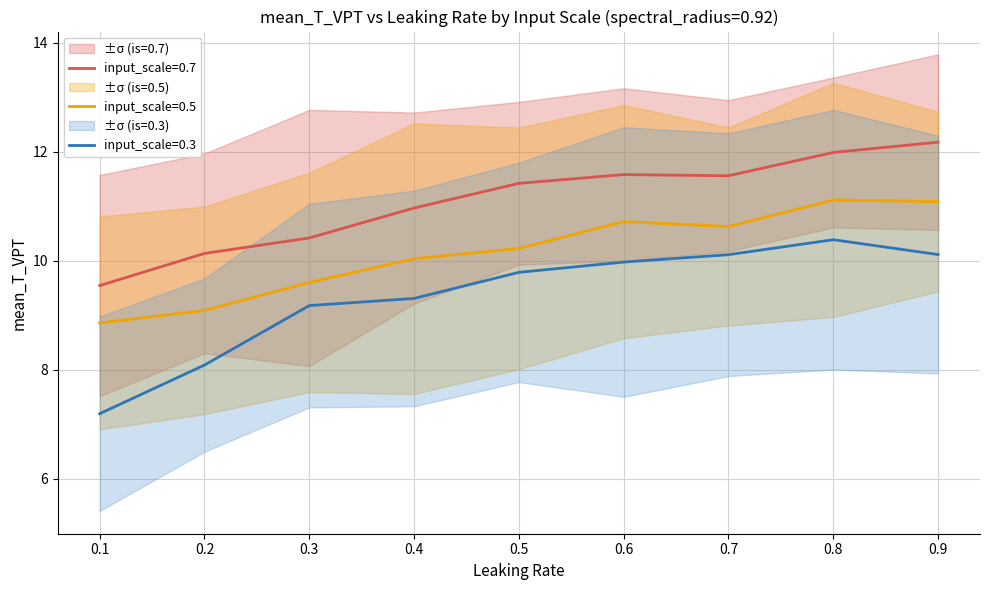

The input_scale_0.3 series shows 12.7 at 0.2. True or false?

False